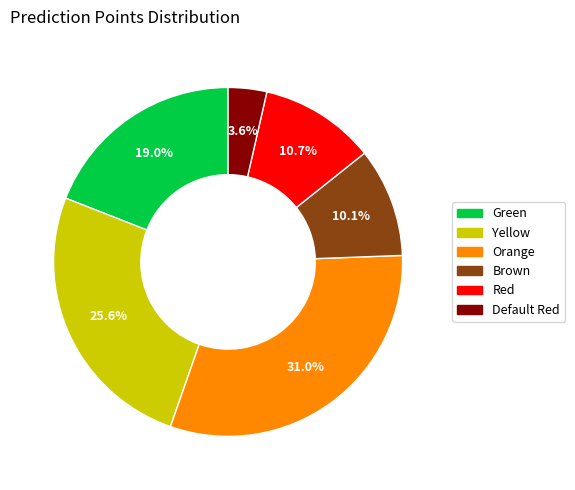

How many slices are in this pie chart?

6